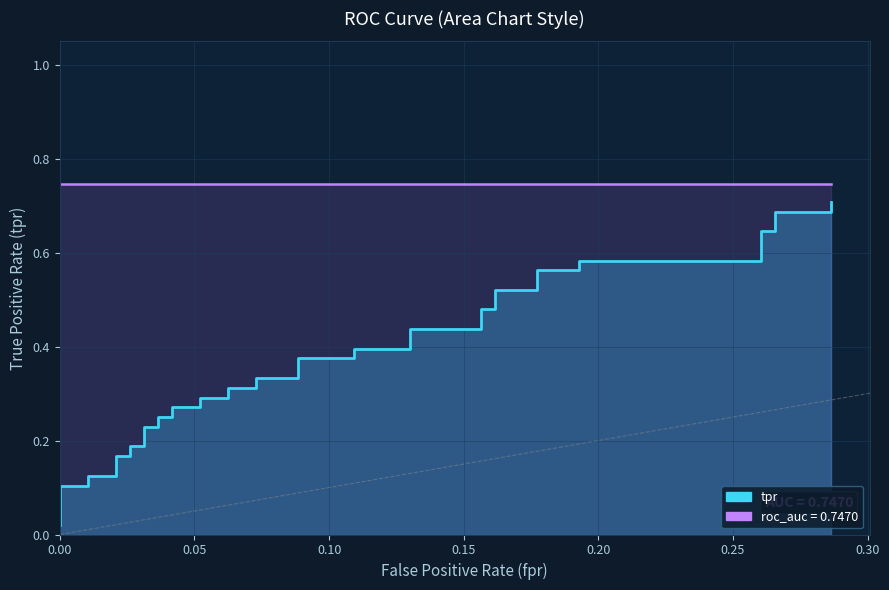

What is the difference between the highest and lowest values at 35?

0.5